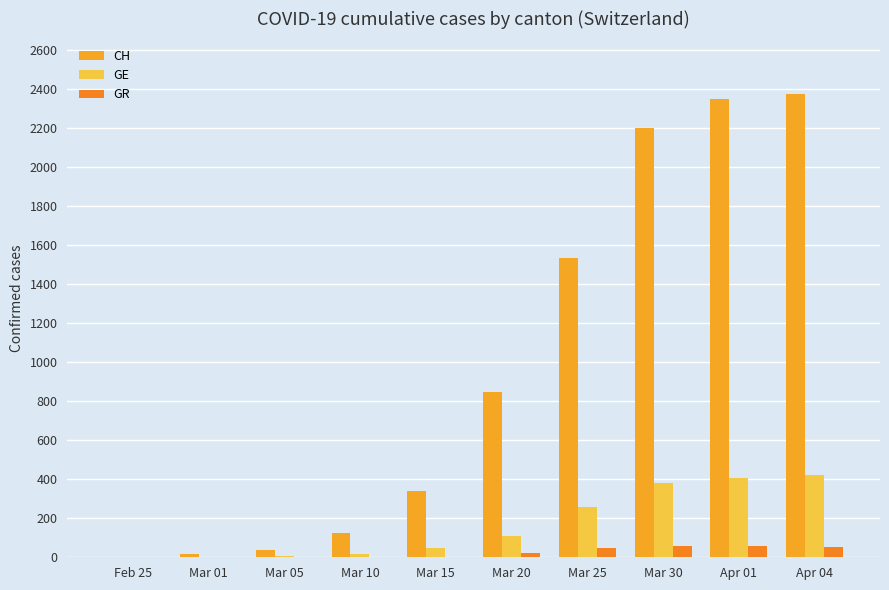

Are the bars grouped side by side (vs. stacked)?

Yes